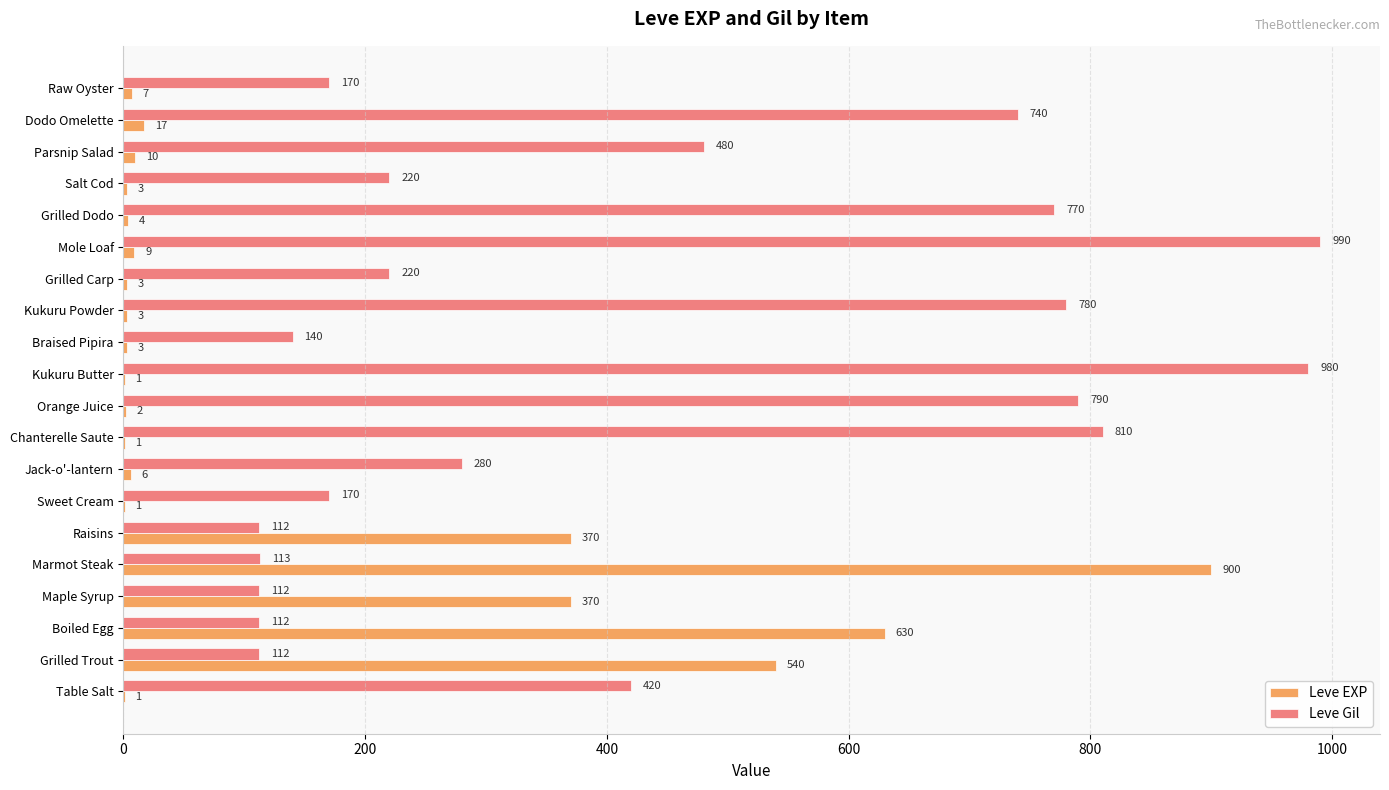

At which label does Leve EXP reach its peak?

Marmot Steak